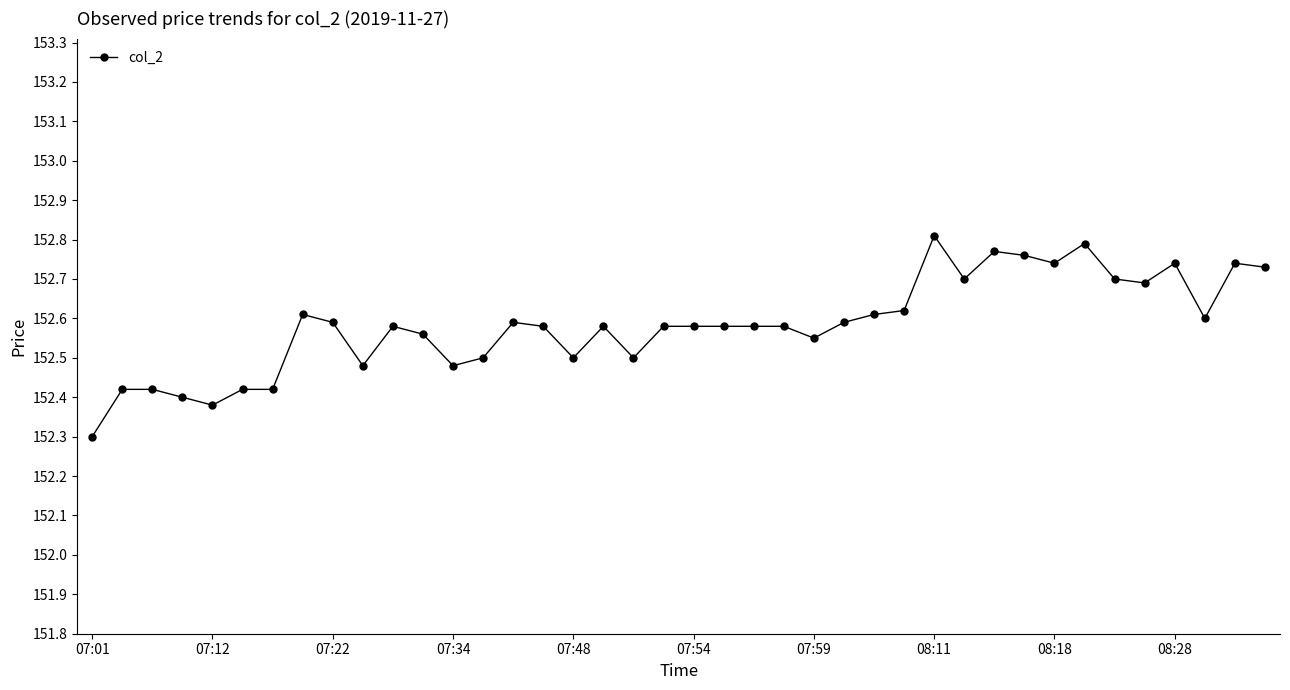

What is the difference between the second highest and minimum values?

0.5